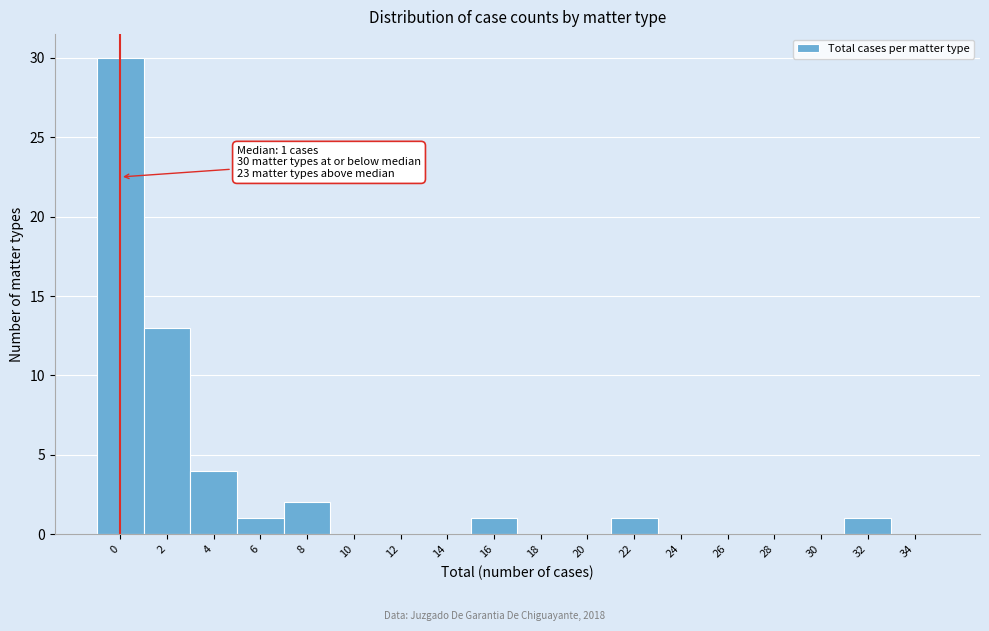

What is the greatest value displayed?

30